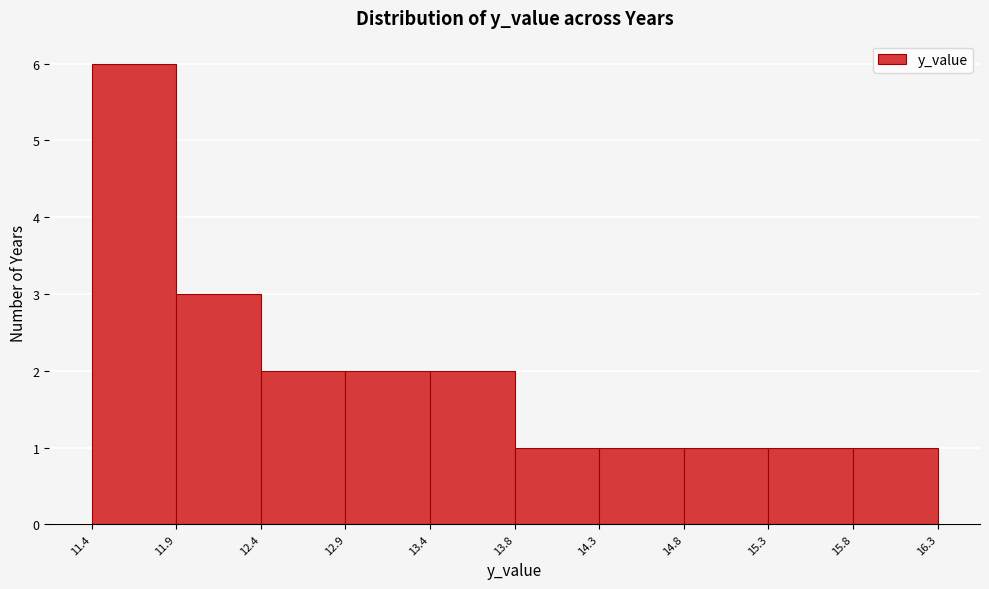

Reading left to right, transcribe this chart: for each bar, give the range it covers on the x-axis and its height. The values are not printed on the chart, so give them approximately, as read against the axis.

11.4 to 11.9: 6
11.9 to 12.4: 3
12.4 to 12.9: 2
12.9 to 13.4: 2
13.4 to 13.8: 2
13.8 to 14.3: 1
14.3 to 14.8: 1
14.8 to 15.3: 1
15.3 to 15.8: 1
15.8 to 16.3: 1